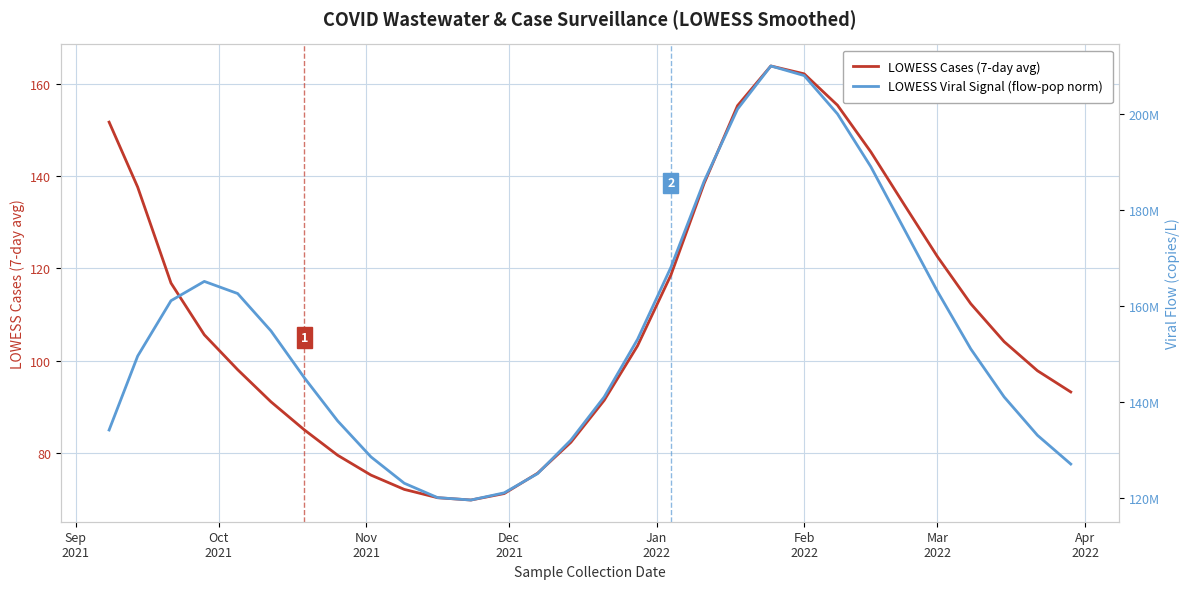

How many interior local valleys does the LOWESS Cases (7-day avg) series have?

1